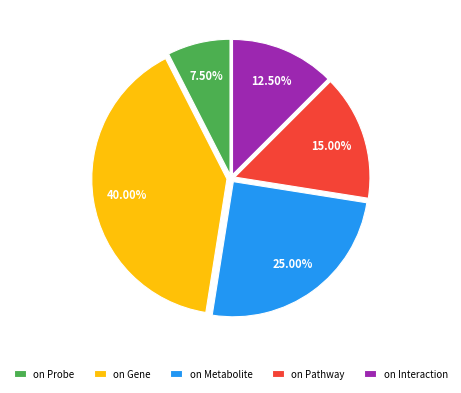

Which slice is the smallest?

on Probe